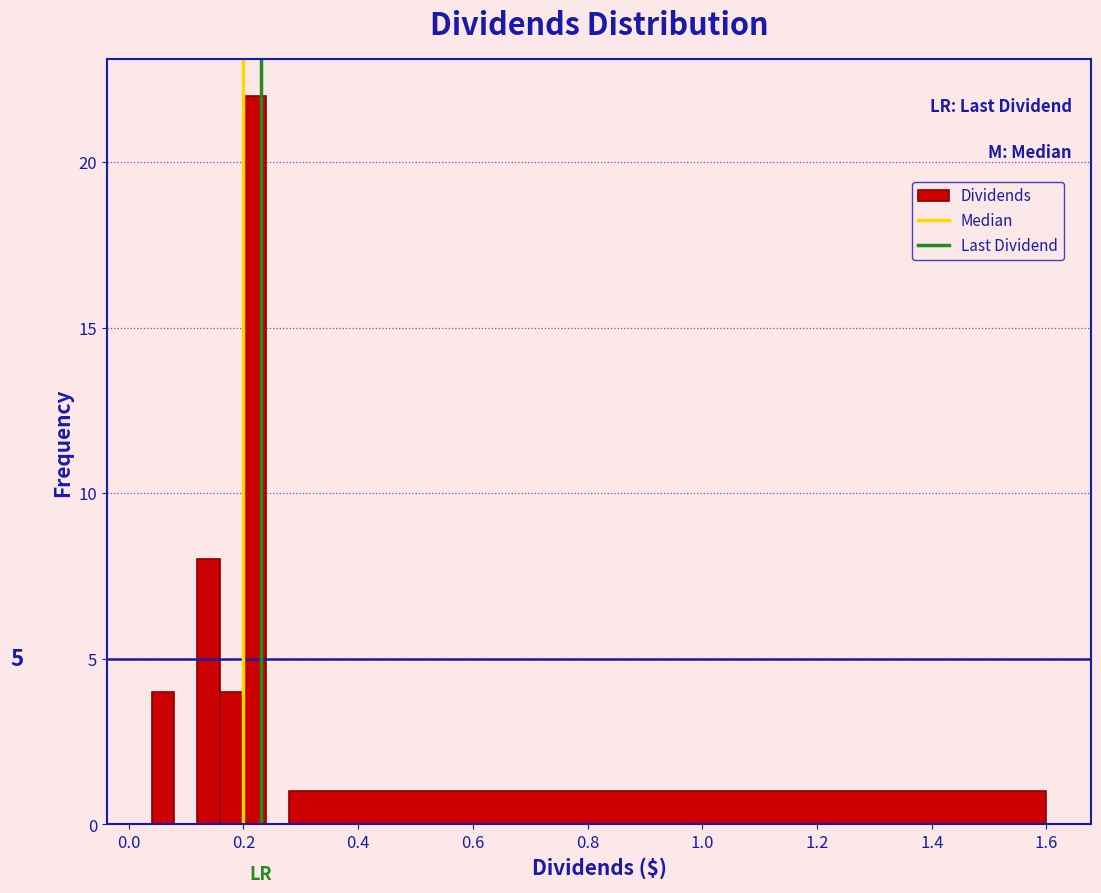

Around what value on the x-axis is the tallest bar? Give the approximate position of its centre, as read against the axis.

0.22